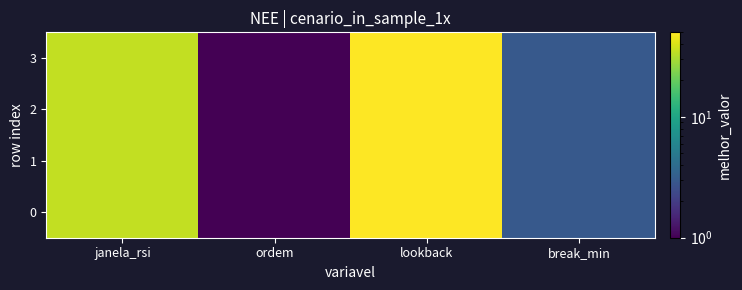

Which has a higher value, lookback or break_min?

lookback